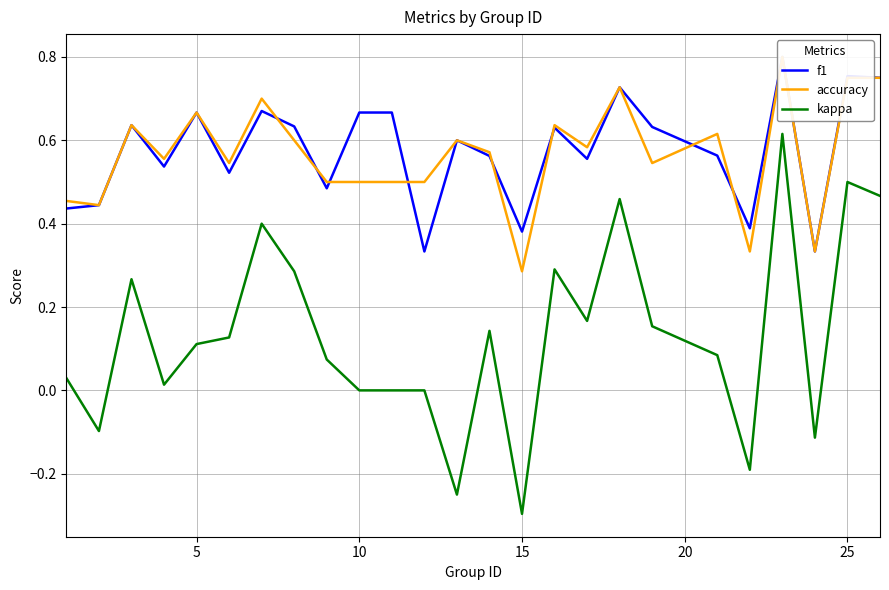

What is the difference between the maximum and minimum values in the accuracy series?

0.5